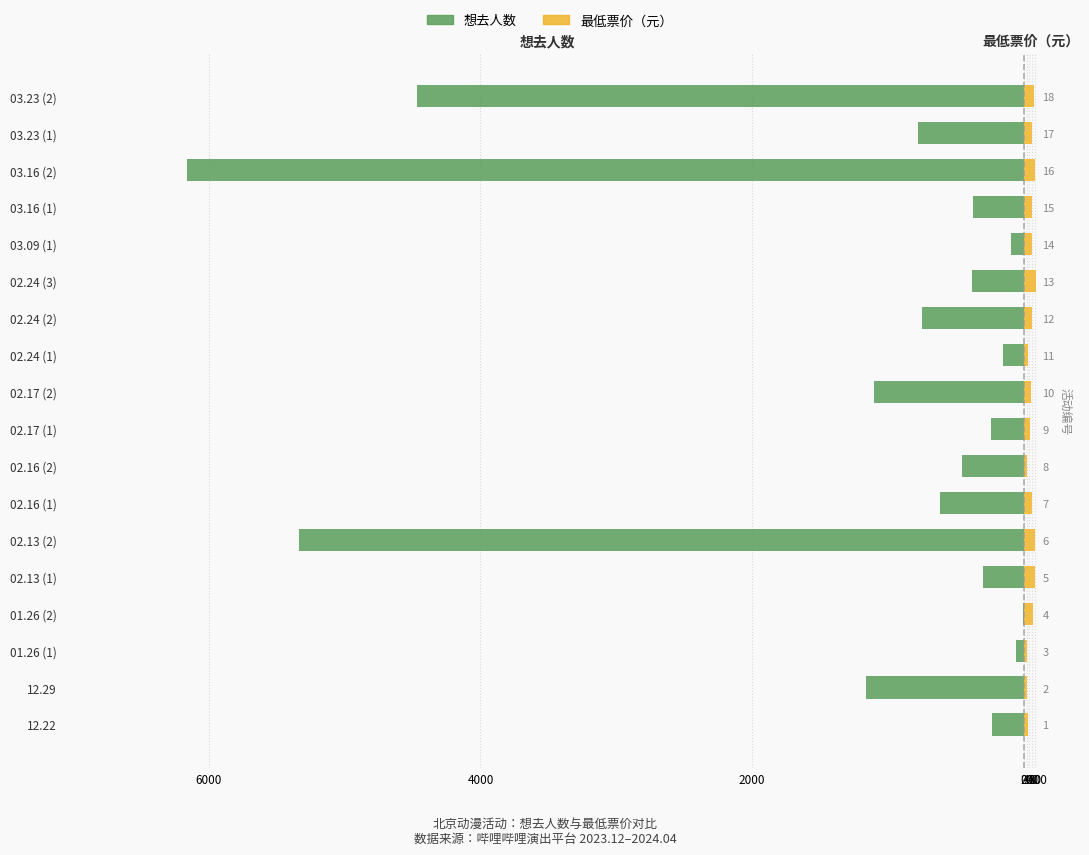

What are all the series names shown in the legend?

想去人数, 最低票价（元）